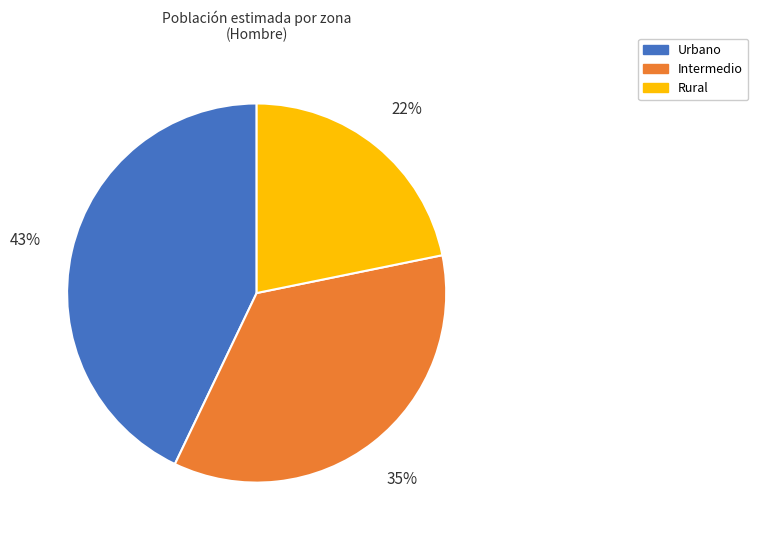

True or false: Intermedio accounts for 35% of the total.

True